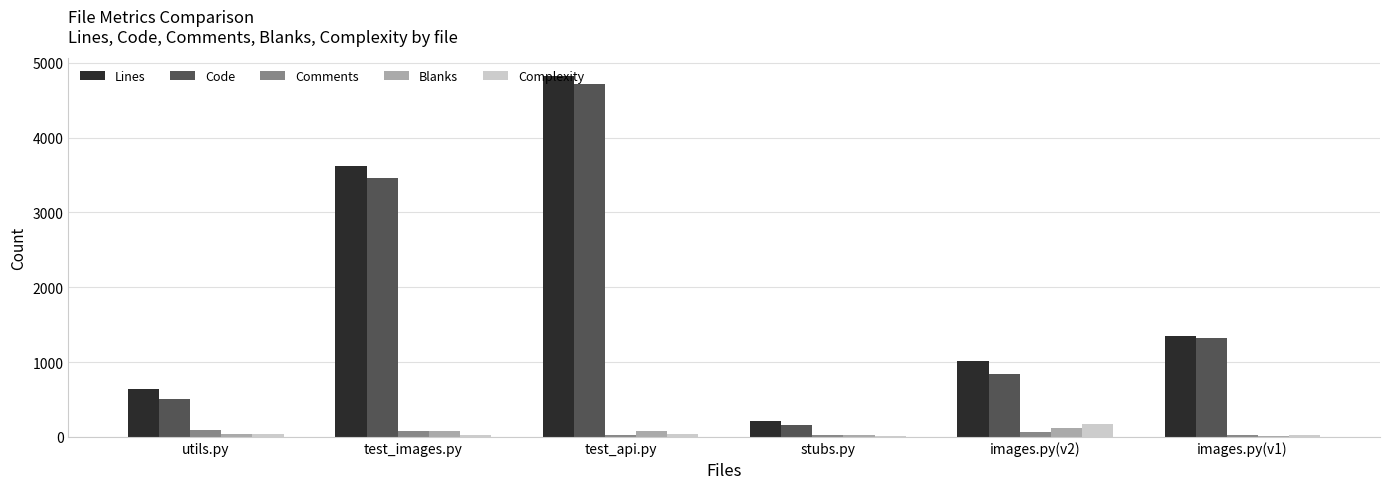

What is the sum of all Code values?

11011